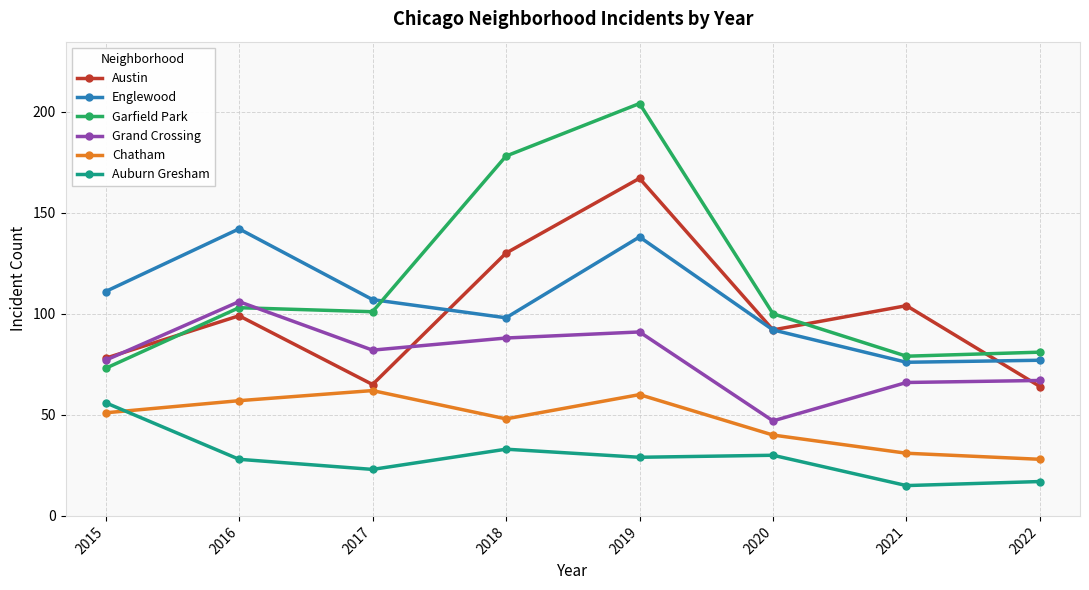

Reading left to right, list all the values displayed in this chart.

Austin: 78	99	65	130	167	92	104	64
Englewood: 111	142	107	98	138	92	76	77
Garfield Park: 73	103	101	178	204	100	79	81
Grand Crossing: 77	106	82	88	91	47	66	67
Chatham: 51	57	62	48	60	40	31	28
Auburn Gresham: 56	28	23	33	29	30	15	17